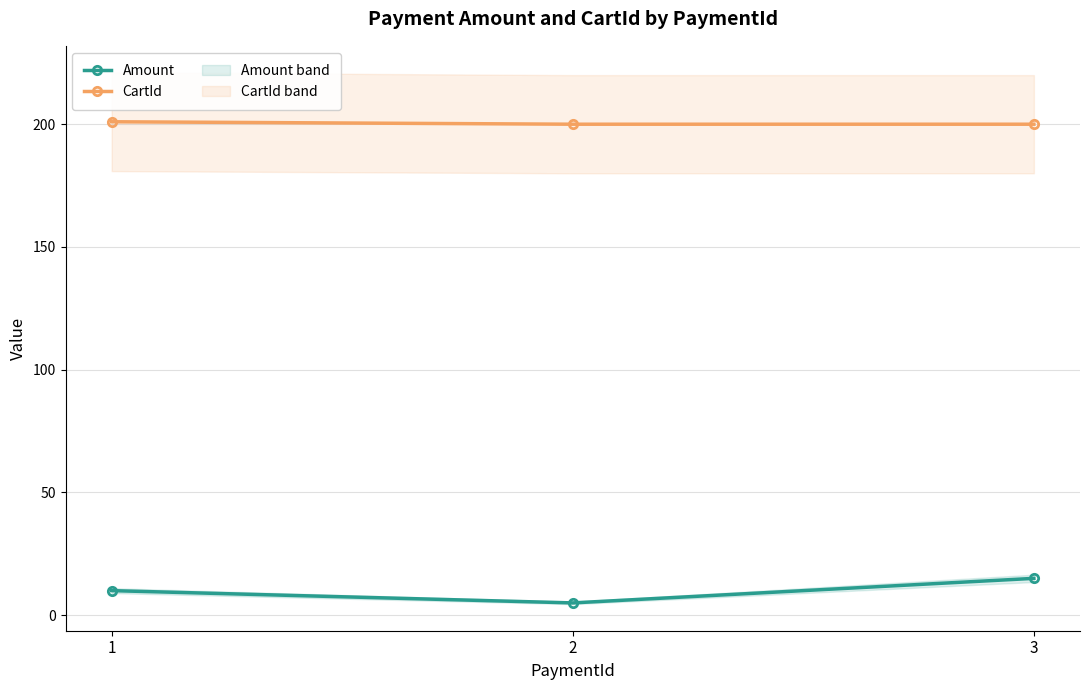

What is the difference between the CartId values at 1 and 3?

1